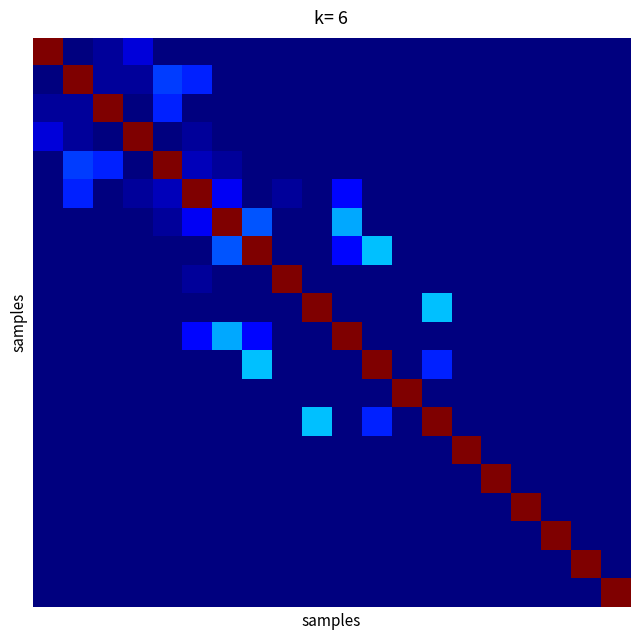

At which category is the sum across all series the highest?

7